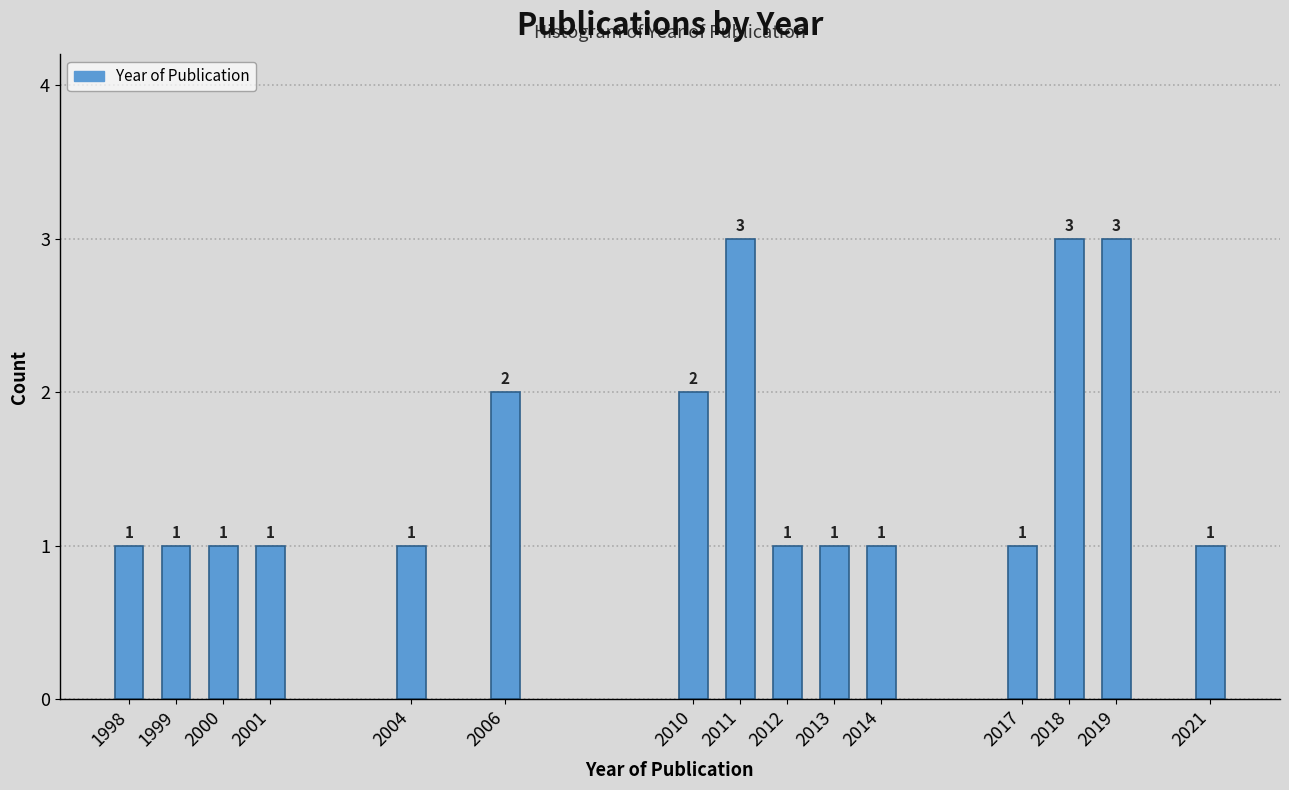

Reading left to right, transcribe all the data shown in this chart.

1998=1	1999=1	2000=1	2001=1	2004=1	2006=2	2010=2	2011=3	2012=1	2013=1	2014=1	2017=1	2018=3	2019=3	2021=1